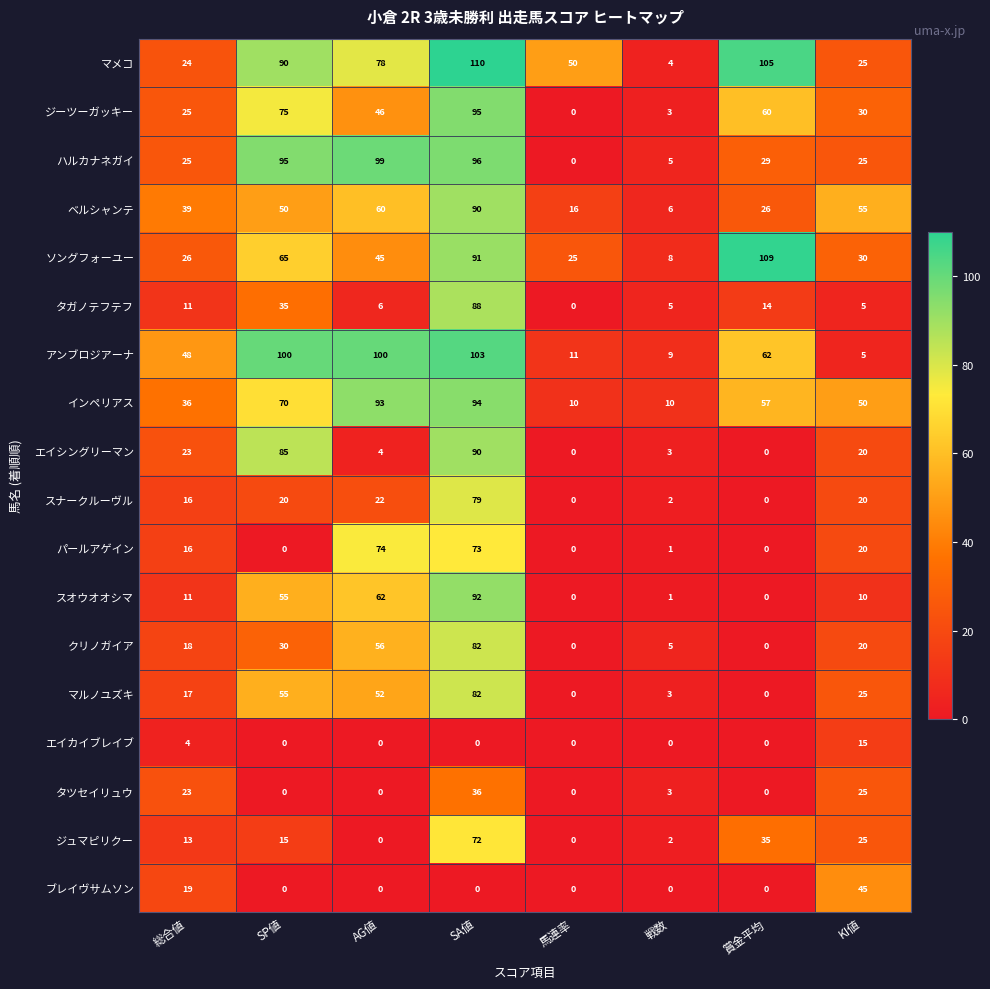

Which series has the largest total across all categories?

マメコ